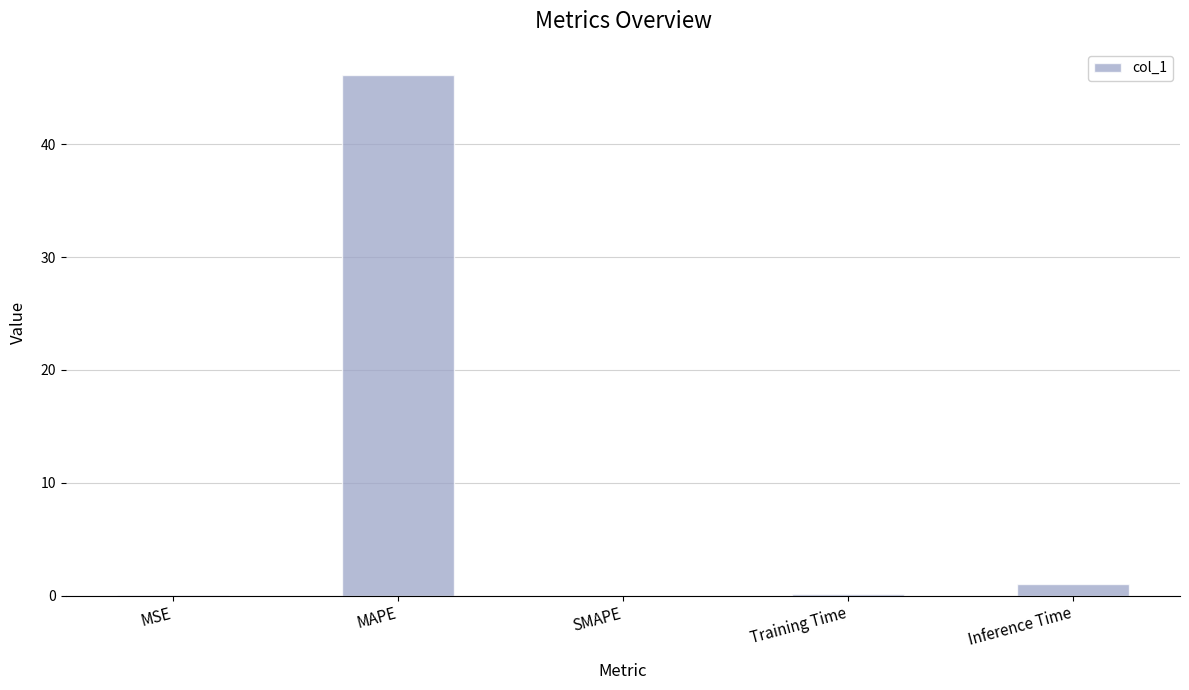

The chart shows a value of 0.0 at MSE. True or false?

True